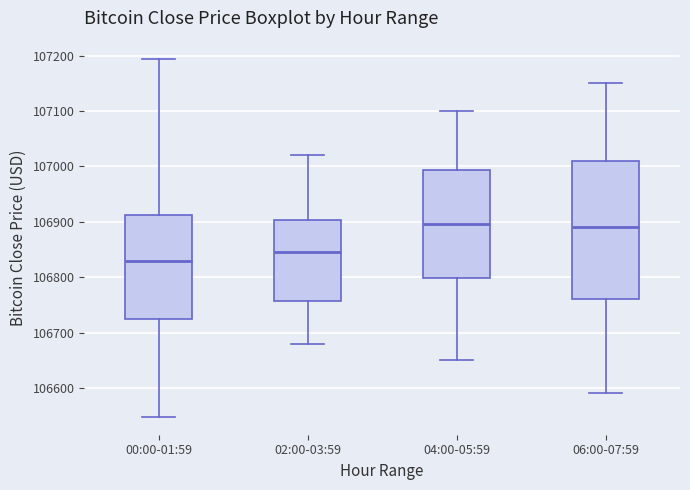

Reading left to right, read every box against the y-axis: the position of its median line, the range the box covers, and the ends of its whiskers. The values are not printed on the chart, so give them approximately, as read against the axis.

00:00-01:59: median 106830, box 106720 to 106910, whiskers 106550 to 107190
02:00-03:59: median 106850, box 106760 to 106900, whiskers 106680 to 107020
04:00-05:59: median 106900, box 106800 to 106990, whiskers 106650 to 107100
06:00-07:59: median 106890, box 106760 to 107010, whiskers 106590 to 107150